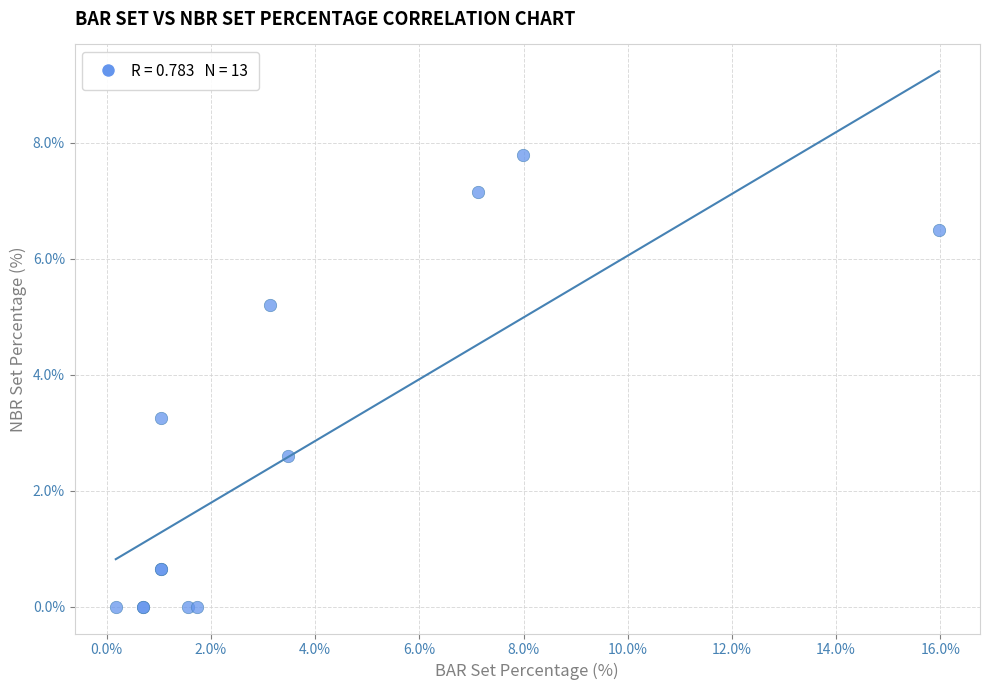

What Y value in the scatter plot is closest to 3?

3.2